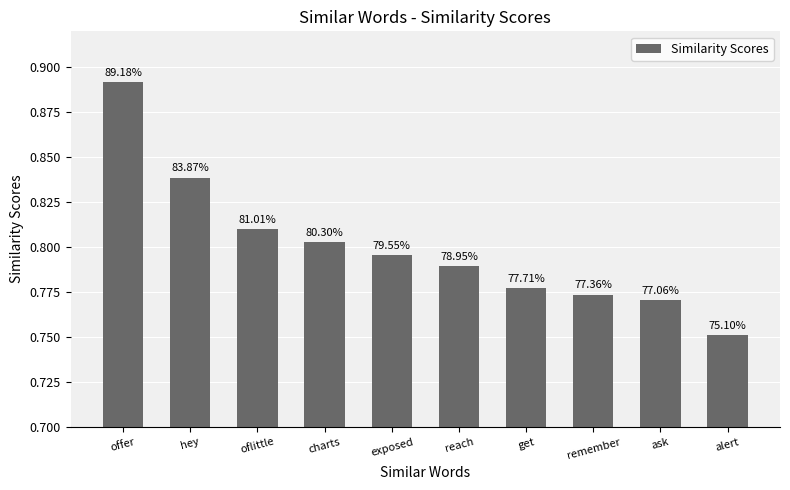

Where is the data nearest to the value 0?

alert